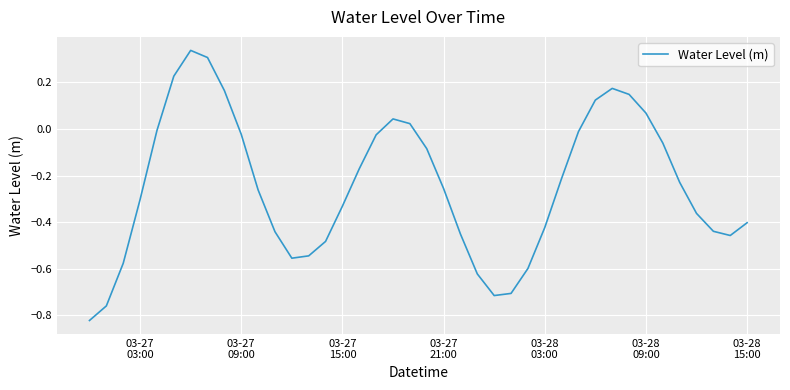

Is this an area chart (filled region under the line)?

No